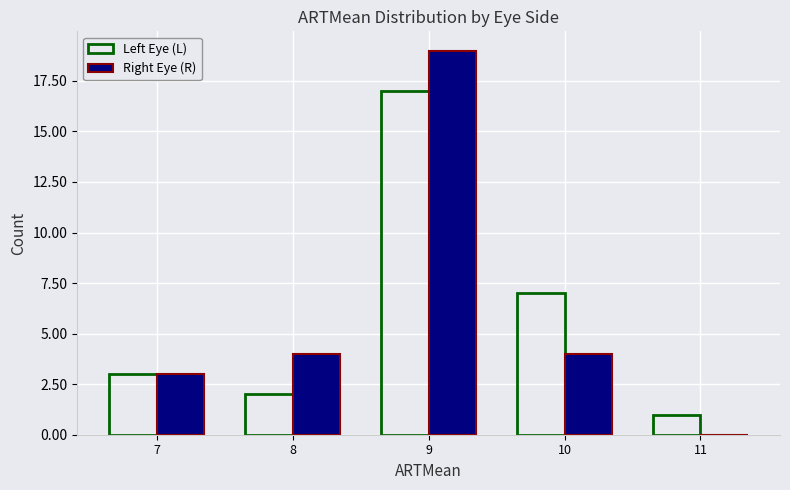

Does the chart contain stacked bars?

No